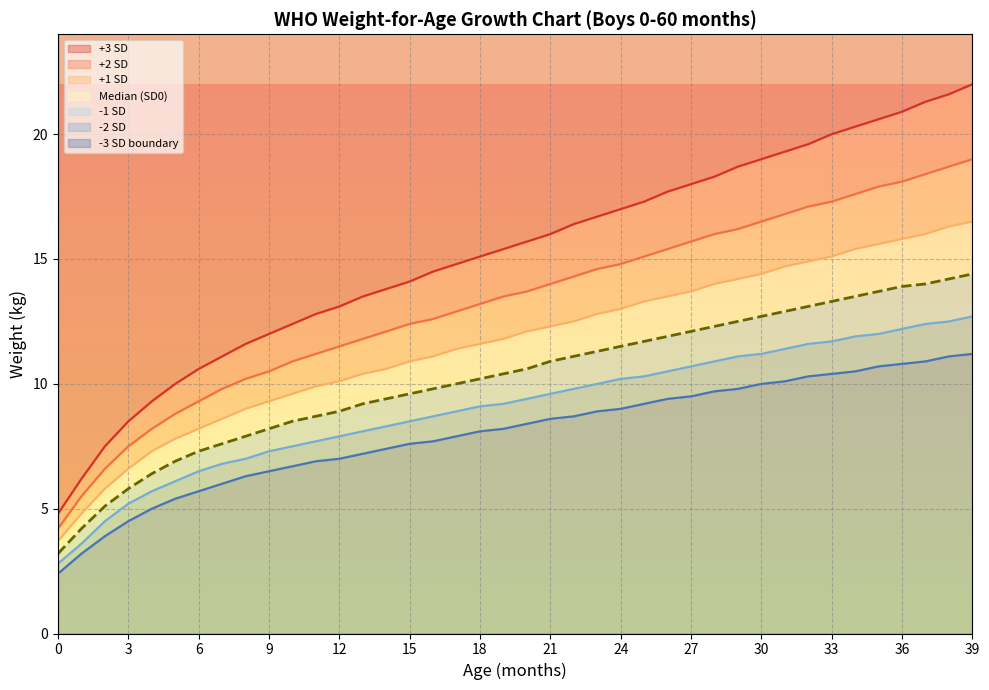

The value of +3 SD at 21 is 7.4. True or false?

False